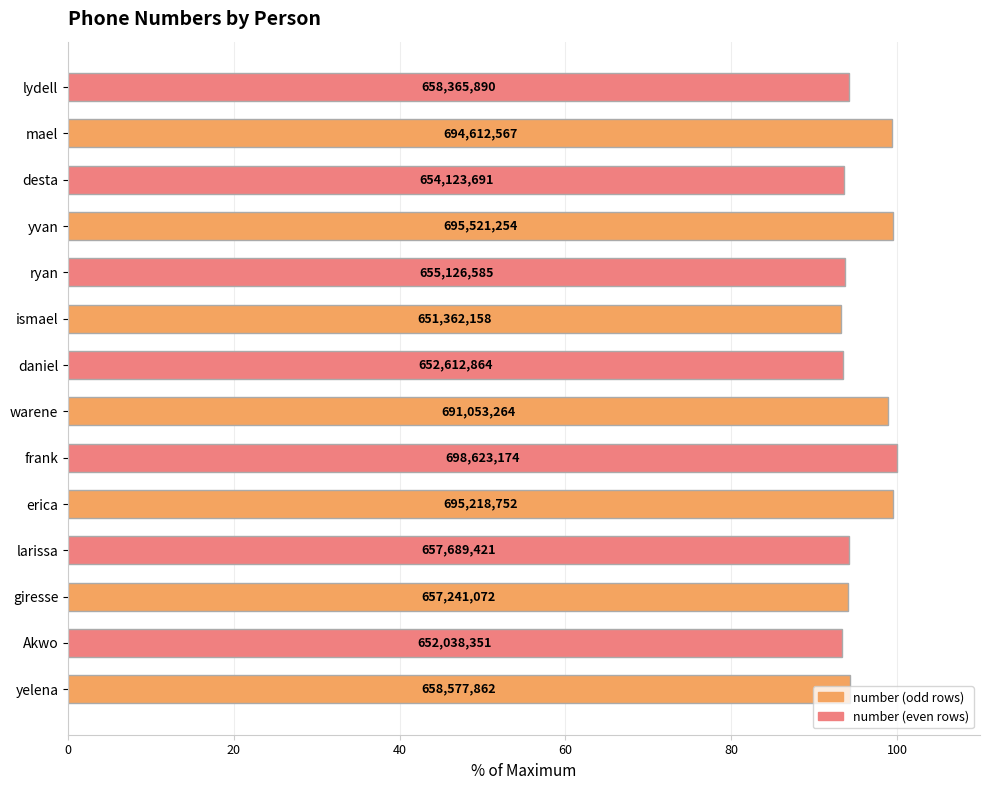

How many bars are there in total?

14